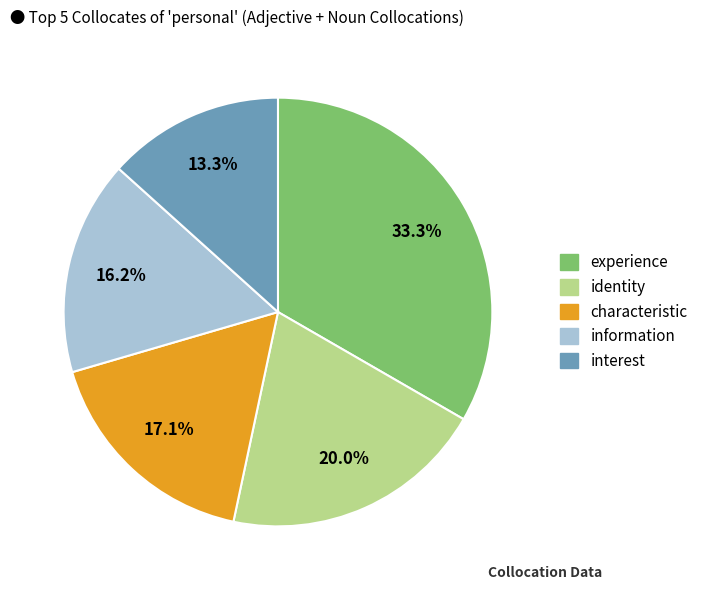

Rank the categories by value from lowest to highest.

interest, information, characteristic, identity, experience